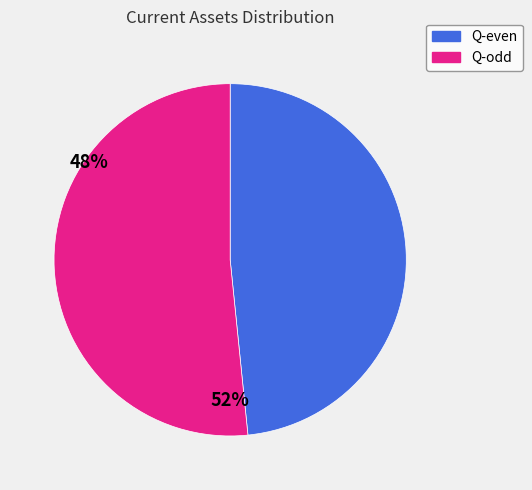

Do Q-odd and Q-even together represent more than half of the pie?

Yes